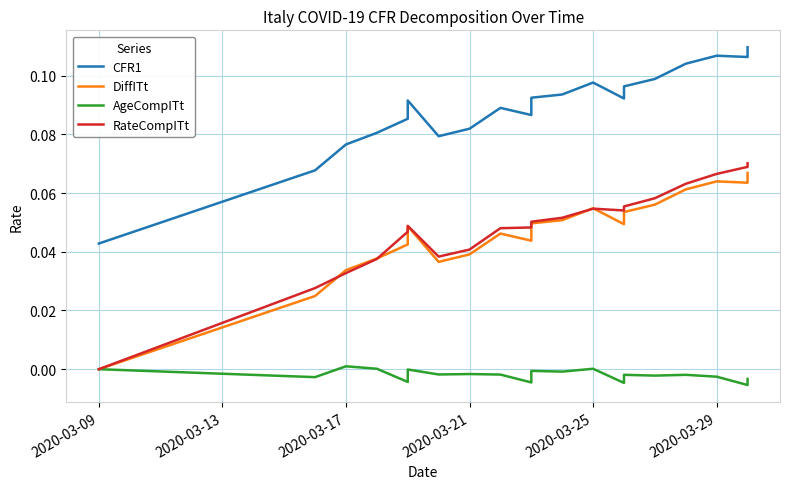

What is the difference between the maximum and minimum values in the DiffITt series?

0.1